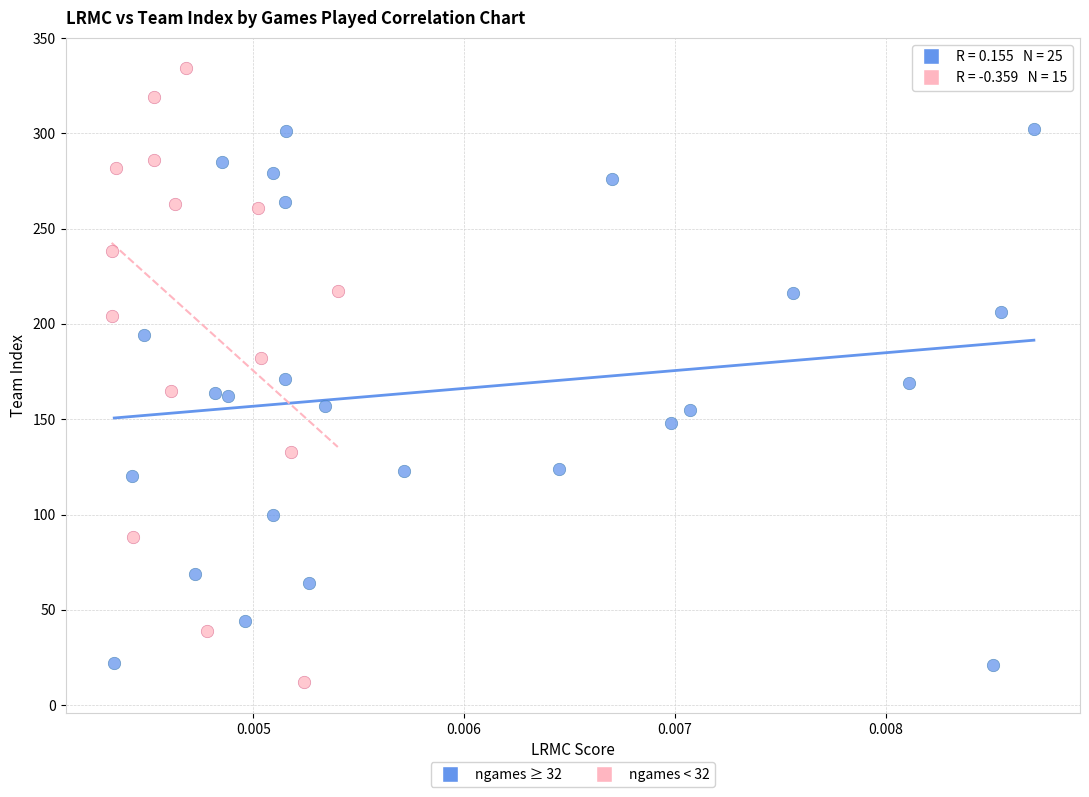

Which series has the largest Y range (max minus min)?

ngames < 32